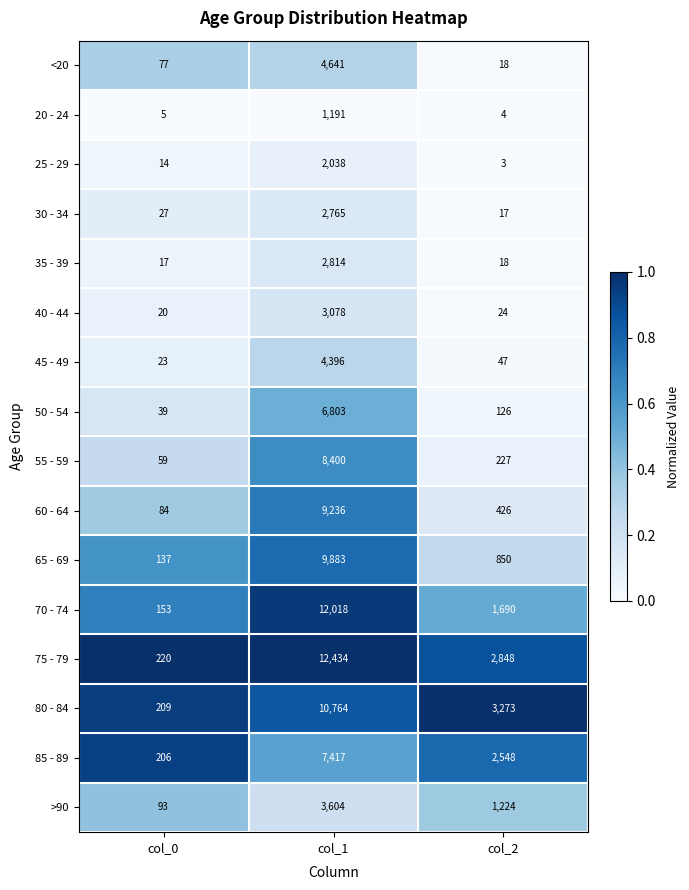

Which series has the largest total across all categories?

75 - 79